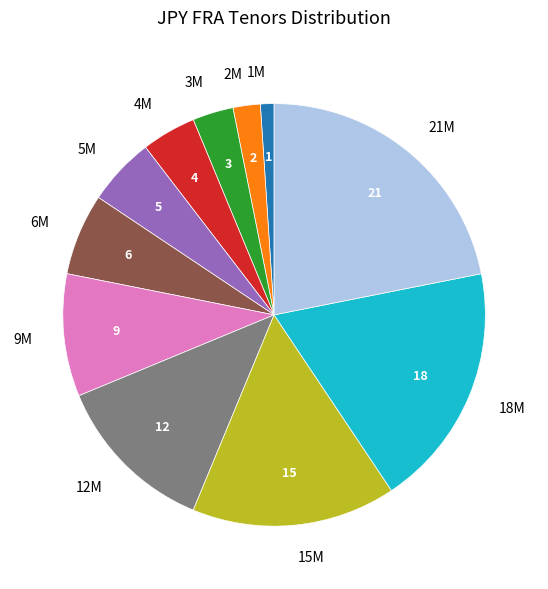

Does any single category account for the majority?

No